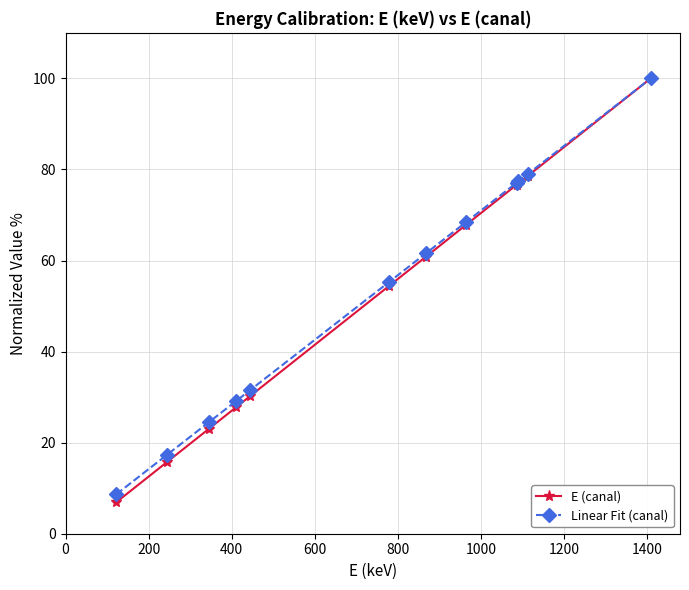

Which series has the widest spread of values?

E (canal)